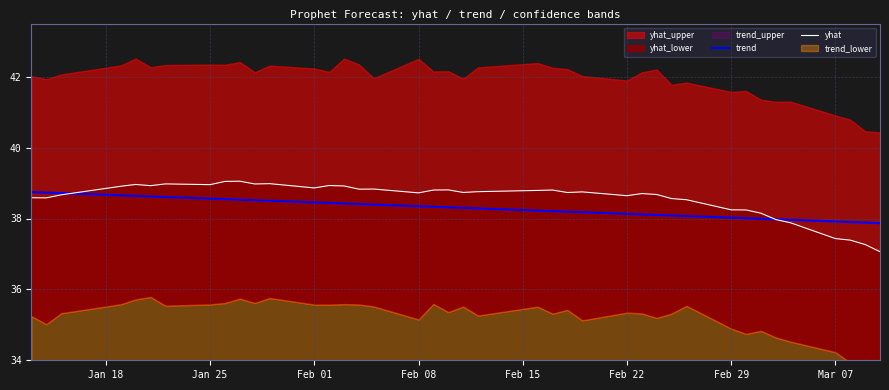

What is the lowest value of the trend series?

37.9